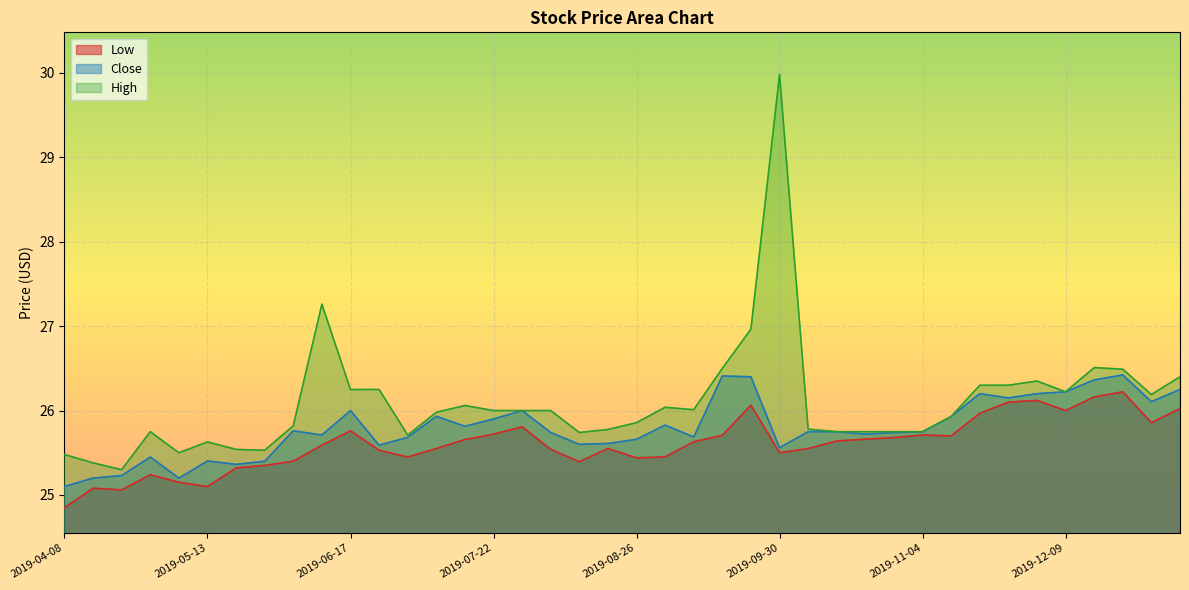

What is the lowest value of the Low series?

24.9